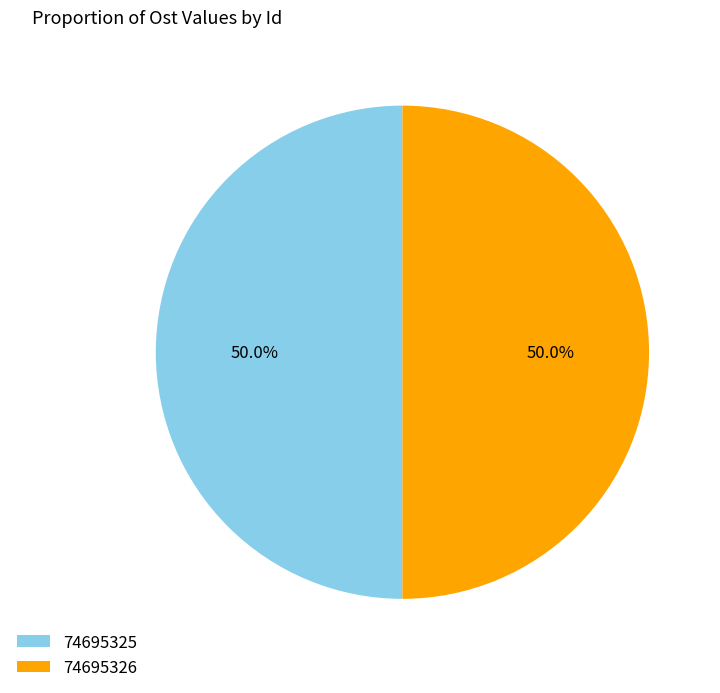

Approximately how many times larger is the value at 74695326 compared to 74695325?

1.0